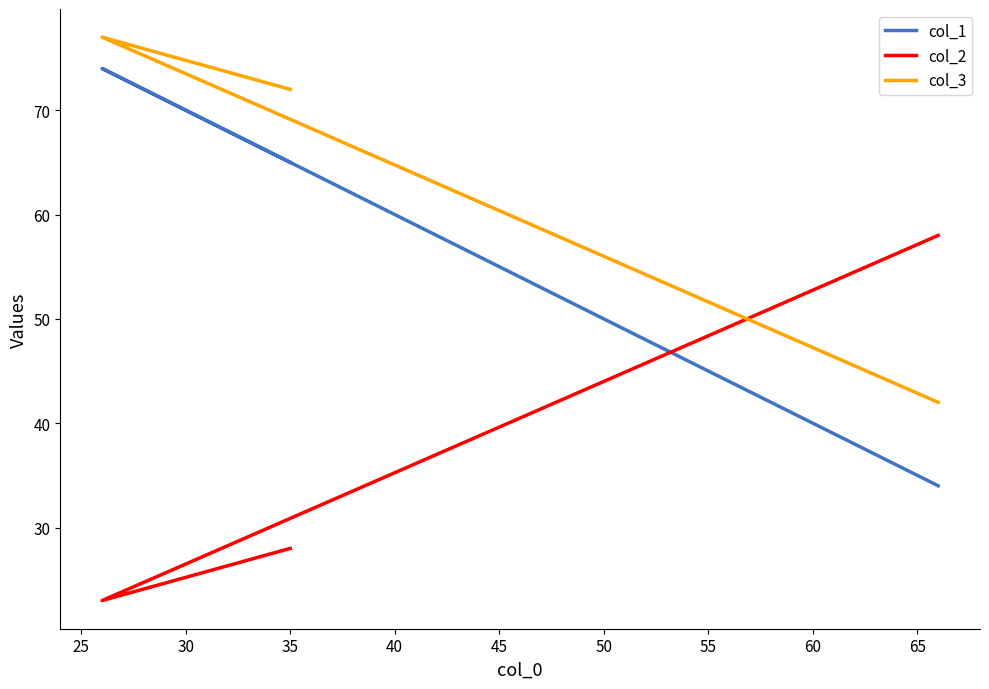

Is this an area chart (filled region under the line)?

No